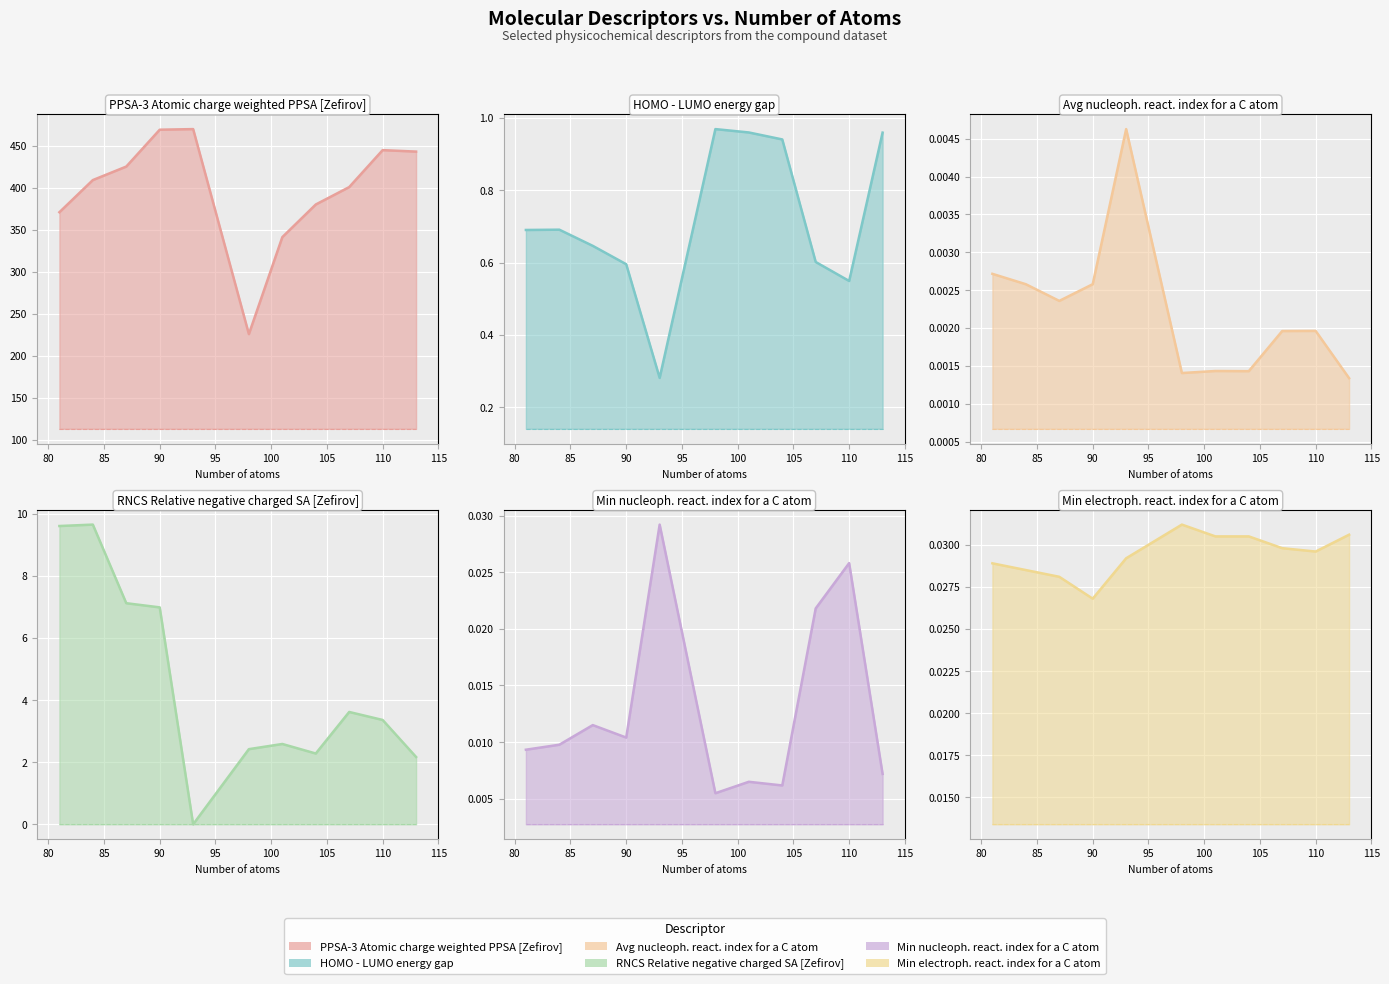

Which category has the lowest value in the PPSA-3 Atomic charge weighted PPSA [Zefirov] series?

98